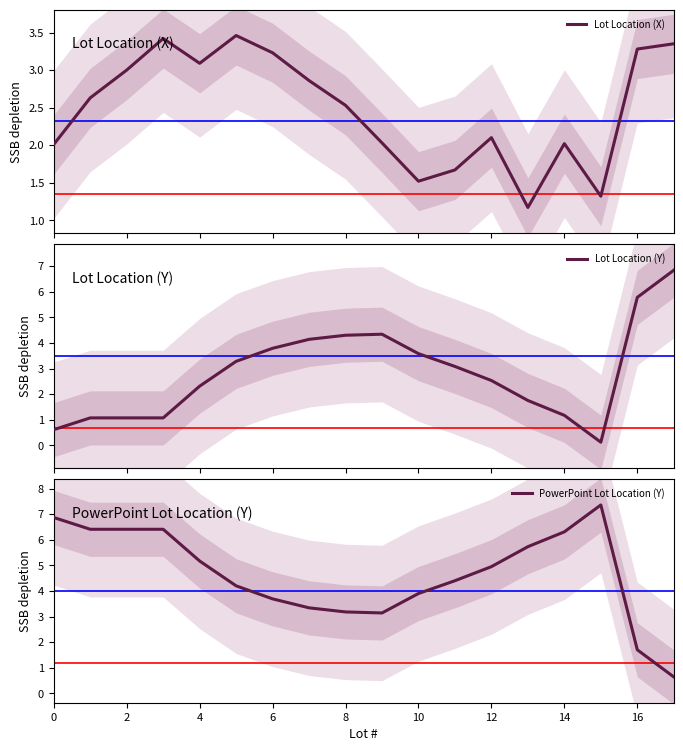

Is it true that Lot Location (Y) equals 3.5 at 17?

False